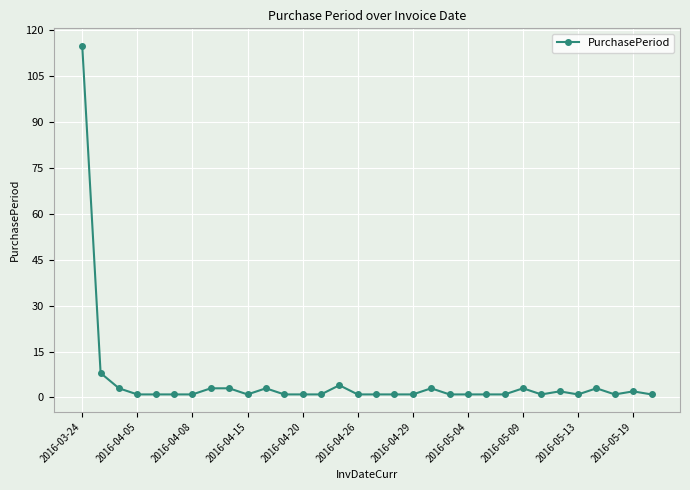

Does the chart have visible grid lines?

Yes